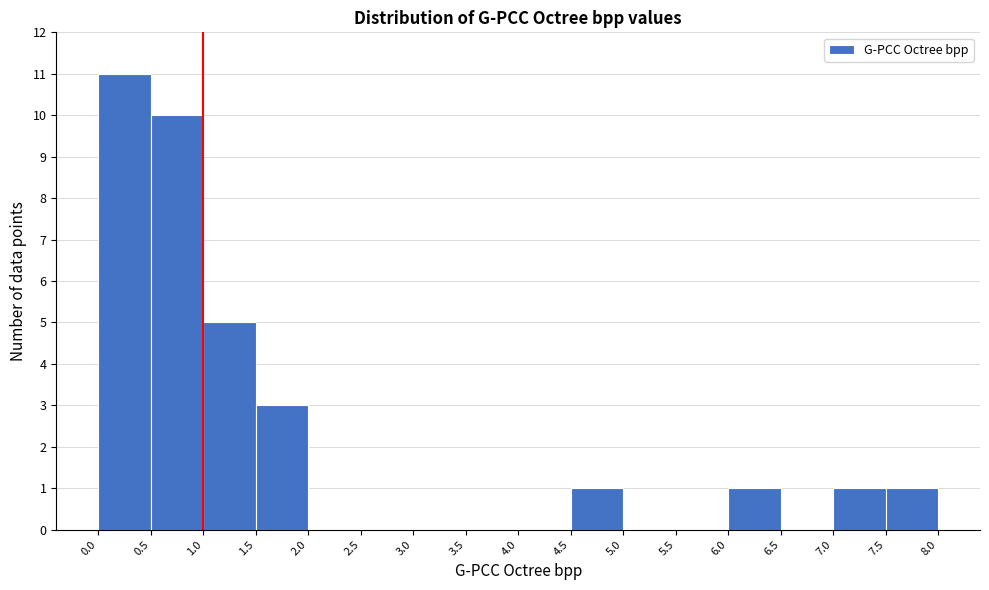

What is the height of the bar covering 1.5 to 2.0 on the x-axis? The values are not printed on the chart, so give them approximately, as read against the axis.

3